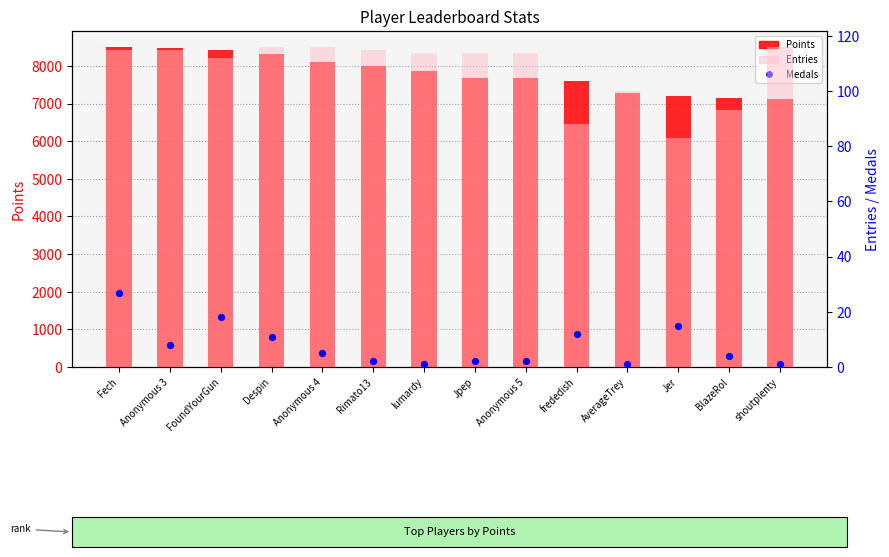

Which series has the widest spread of Y values?

Points